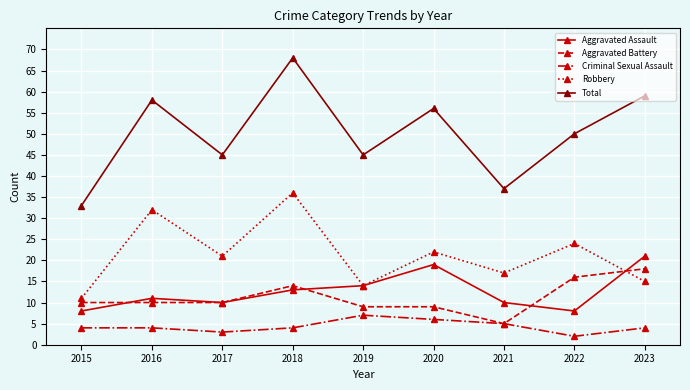

True or false: Total and Aggravated Battery cross at least once.

False